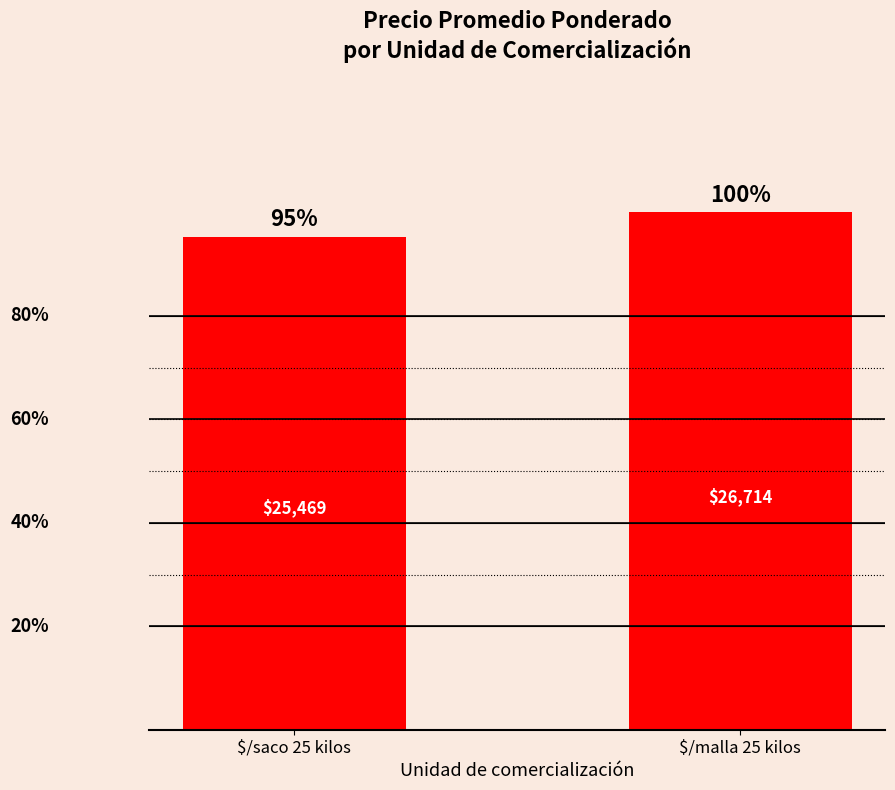

What is the value of the 1st bar from the left?

25469